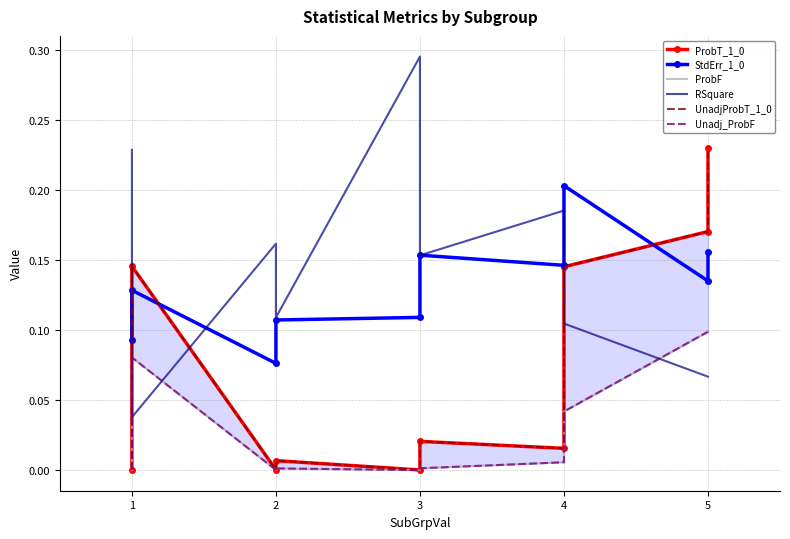

True or false: Unadj_ProbF and UnadjProbT_1_0 intersect in this chart.

False